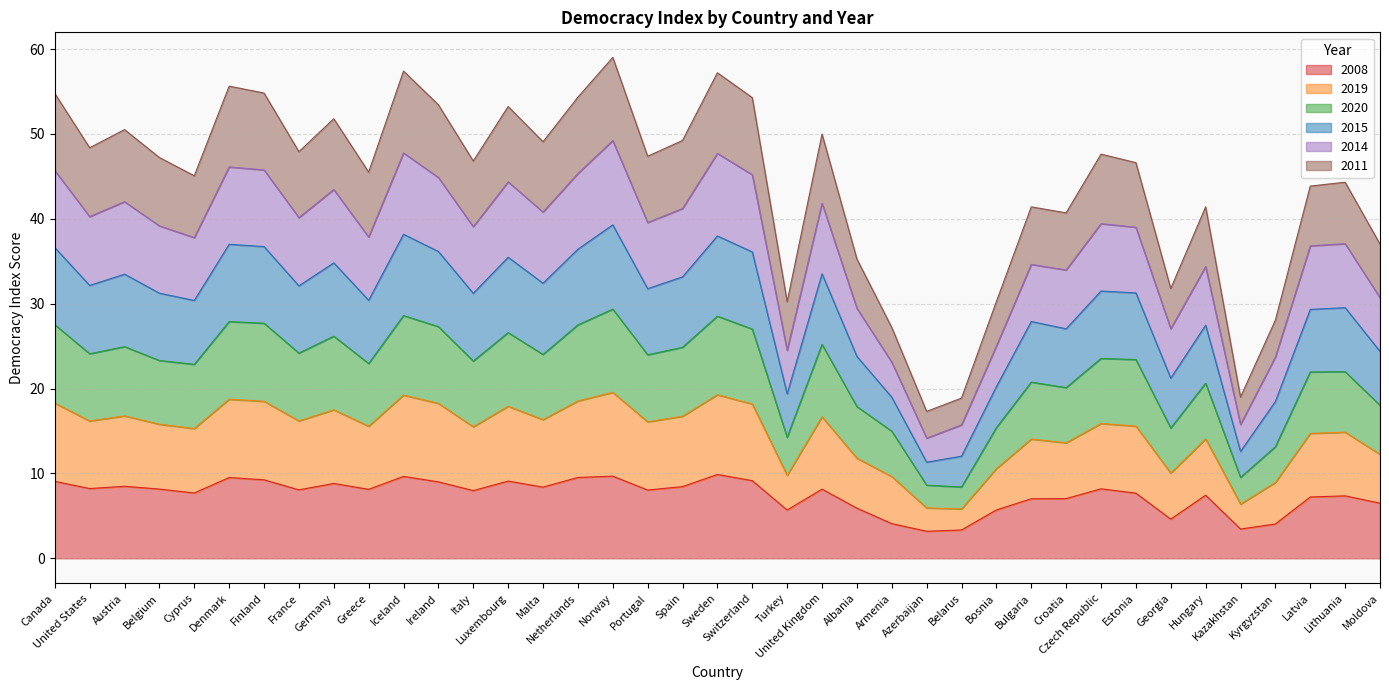

The value of 2020 at Switzerland is 46.5. True or false?

False